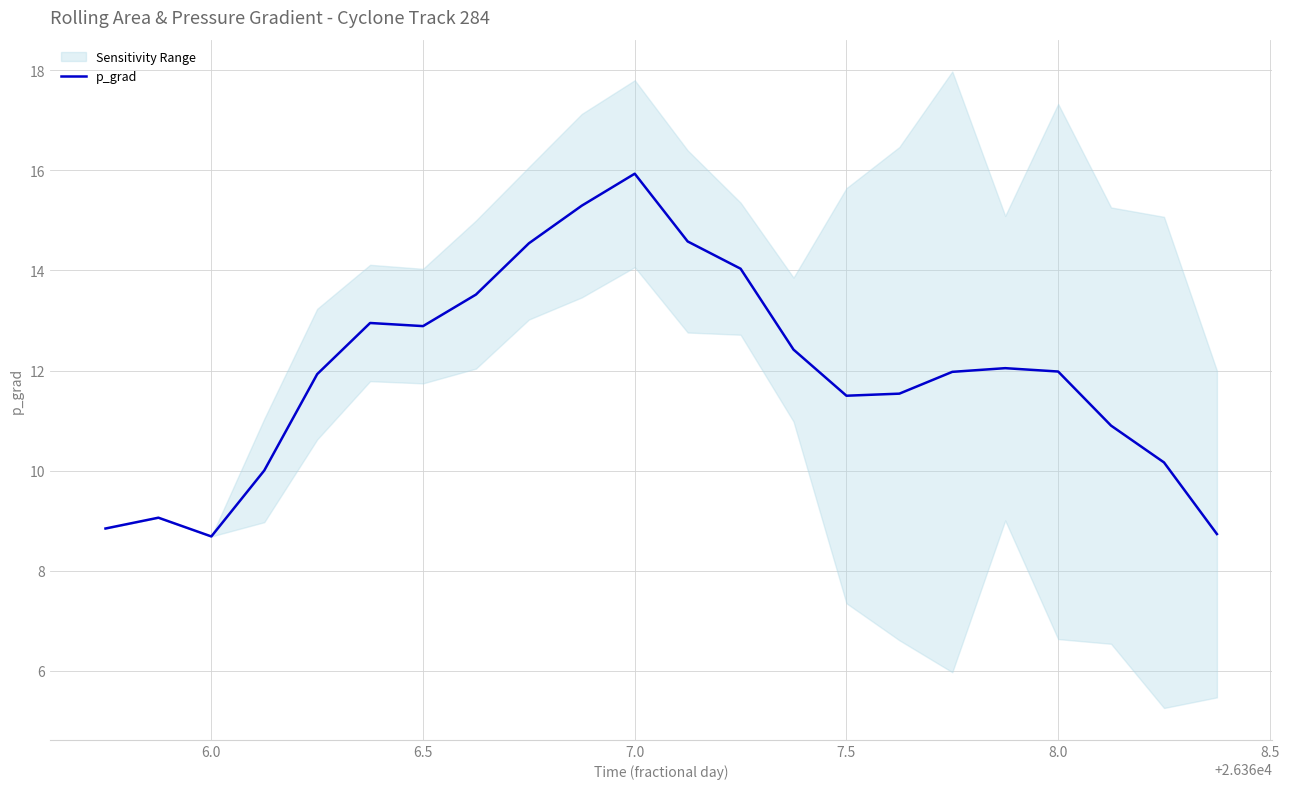

What is the lowest value of the p_grad series?

8.7